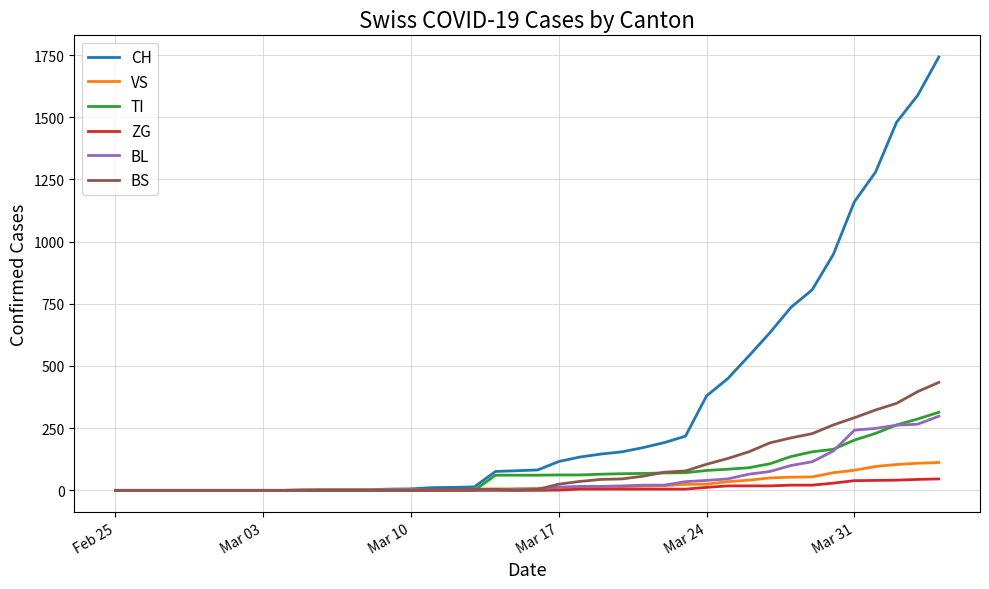

Which series has the largest total across all categories?

CH